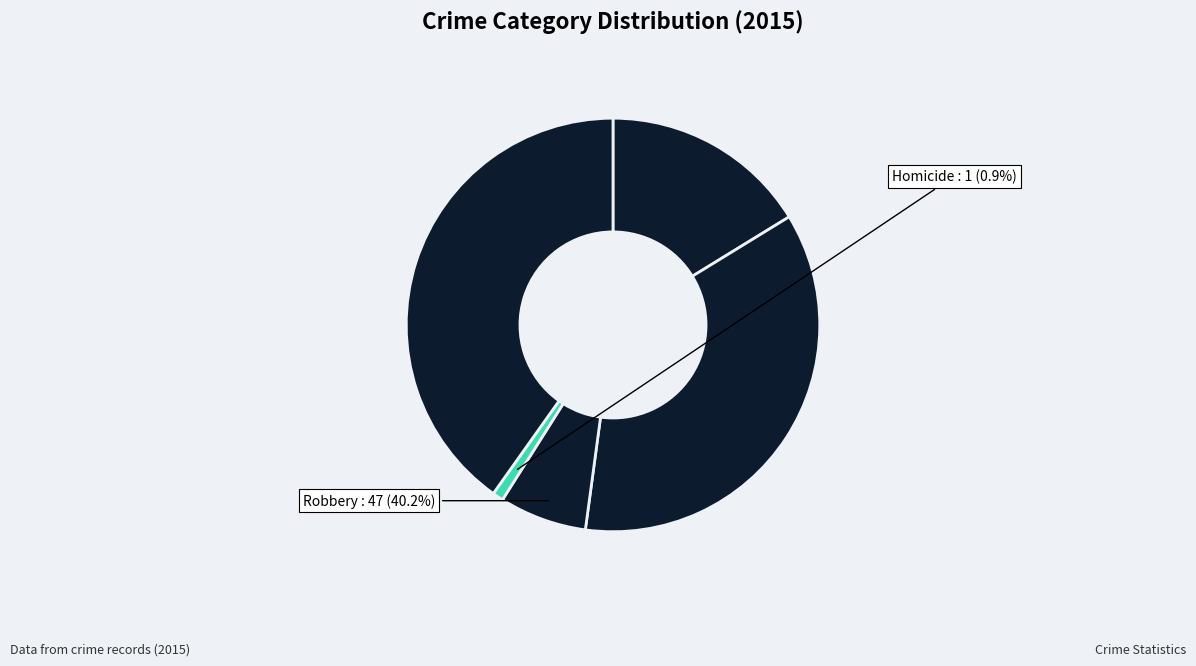

Is it true that Aggravated Battery is 42% of the pie?

False